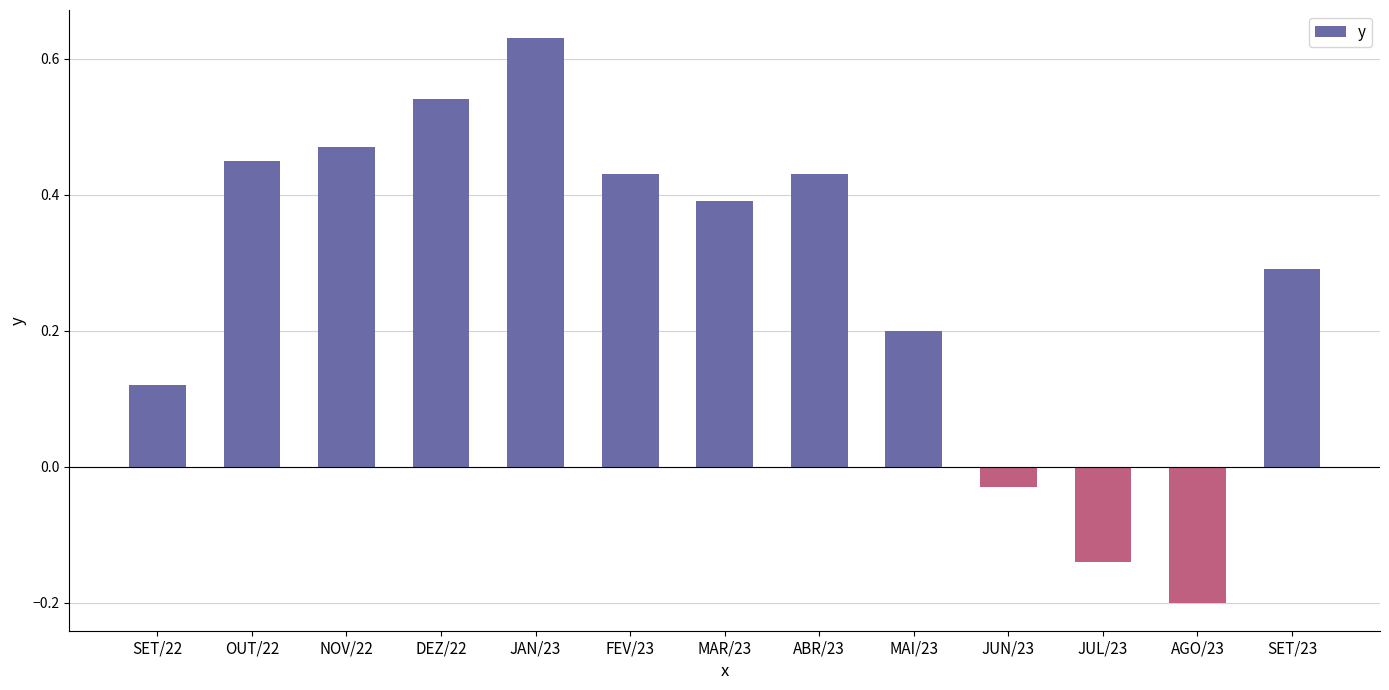

The value at MAR/23 is 0.1. True or false?

False